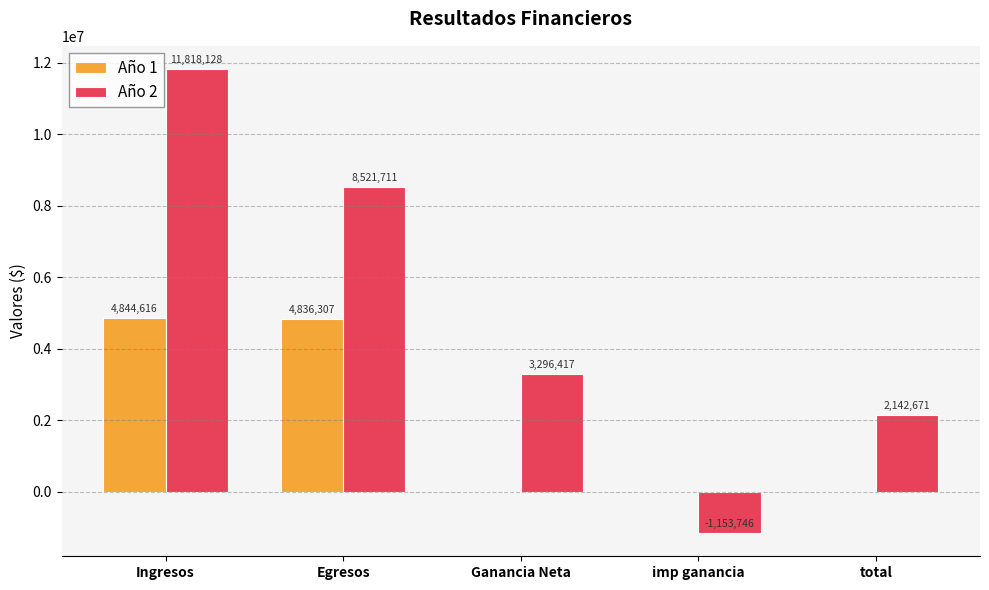

What is the highest value of the Año 2 series?

11818128.0